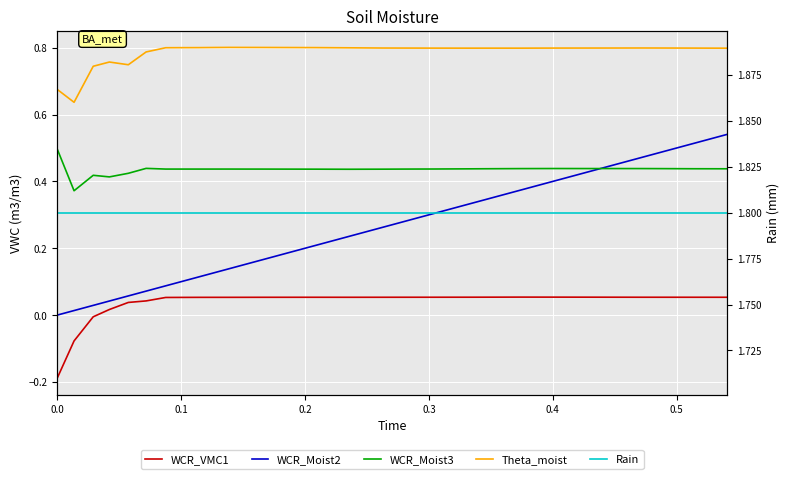

Reading left to right, transcribe all the data shown in this chart.

WCR_VMC1: -0.2	-0.1	-0.0	0.0	0.0	0.0	0.1	0.1	0.1	0.1	0.1	0.1	0.1	0.1	0.1	0.1	0.1	0.1	0.1	0.1	0.1	0.1	0.1	0.1	0.1	0.1	0.1	0.1	0.1	0.1	0.1	0.1	0.1	0.1	0.1	0.1	0.1	0.1	0.1	0.1
WCR_Moist2: 0.0	0.0	0.0	0.0	0.1	0.1	0.1	0.1	0.1	0.1	0.1	0.2	0.2	0.2	0.2	0.2	0.2	0.2	0.2	0.3	0.3	0.3	0.3	0.3	0.3	0.3	0.4	0.4	0.4	0.4	0.4	0.4	0.4	0.5	0.5	0.5	0.5	0.5	0.5	0.5
WCR_Moist3: 0.5	0.4	0.4	0.4	0.4	0.4	0.4	0.4	0.4	0.4	0.4	0.4	0.4	0.4	0.4	0.4	0.4	0.4	0.4	0.4	0.4	0.4	0.4	0.4	0.4	0.4	0.4	0.4	0.4	0.4	0.4	0.4	0.4	0.4	0.4	0.4	0.4	0.4	0.4	0.4
Theta_moist: 0.7	0.6	0.7	0.8	0.7	0.8	0.8	0.8	0.8	0.8	0.8	0.8	0.8	0.8	0.8	0.8	0.8	0.8	0.8	0.8	0.8	0.8	0.8	0.8	0.8	0.8	0.8	0.8	0.8	0.8	0.8	0.8	0.8	0.8	0.8	0.8	0.8	0.8	0.8	0.8
Rain: 1.8	1.8	1.8	1.8	1.8	1.8	1.8	1.8	1.8	1.8	1.8	1.8	1.8	1.8	1.8	1.8	1.8	1.8	1.8	1.8	1.8	1.8	1.8	1.8	1.8	1.8	1.8	1.8	1.8	1.8	1.8	1.8	1.8	1.8	1.8	1.8	1.8	1.8	1.8	1.8